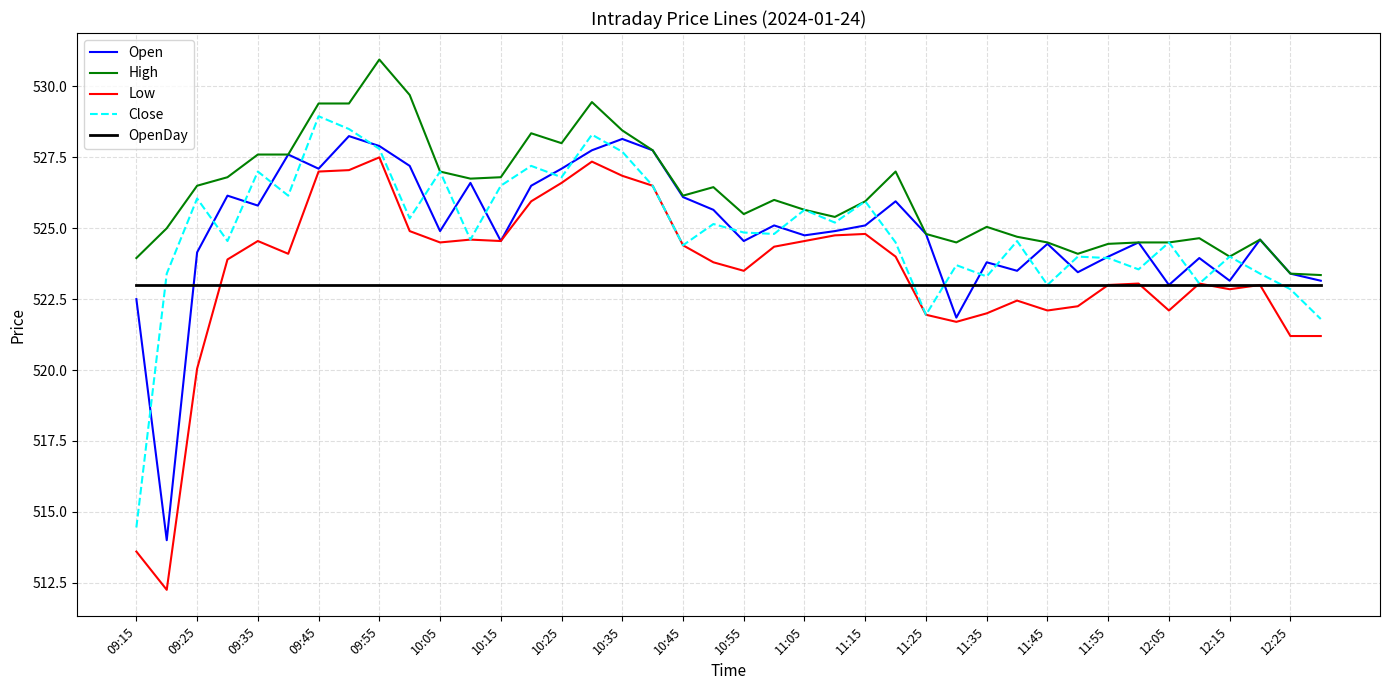

True or false: Low and High intersect in this chart.

False